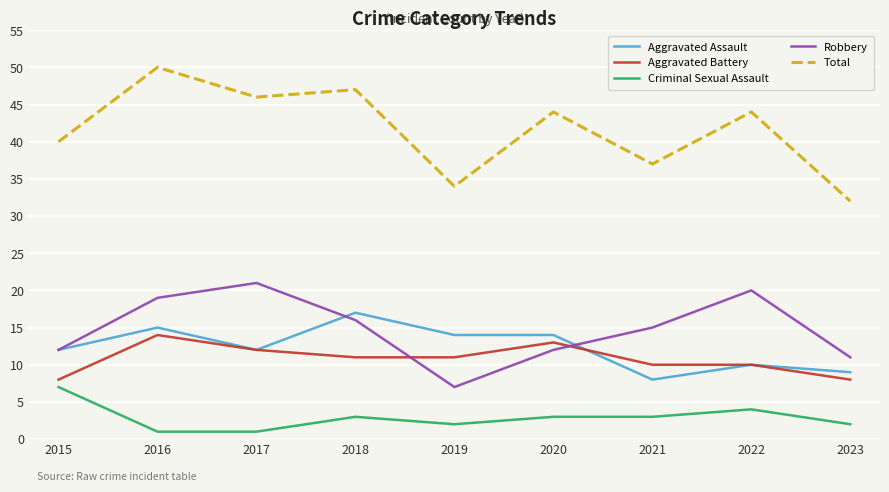

What is the spread (max minus min) of values at 2020?

41